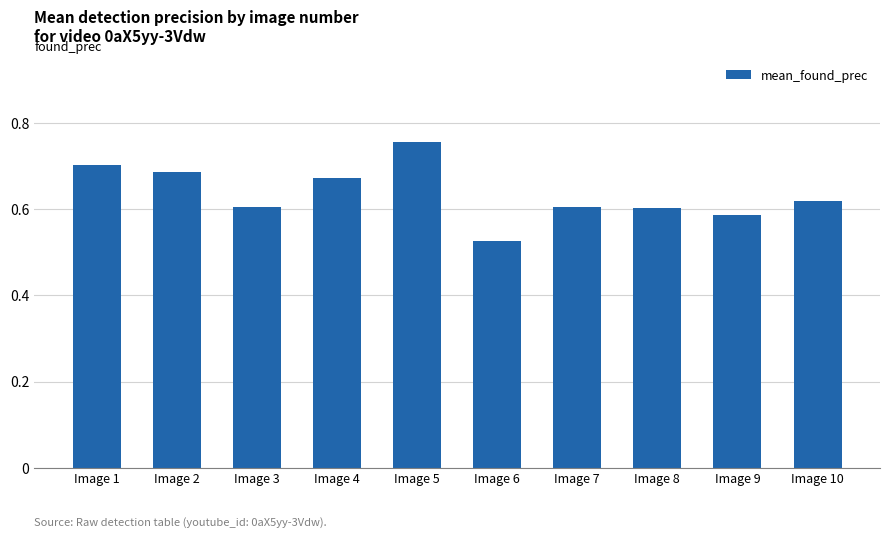

The chart shows a value of 0.2 at Image 1. True or false?

False